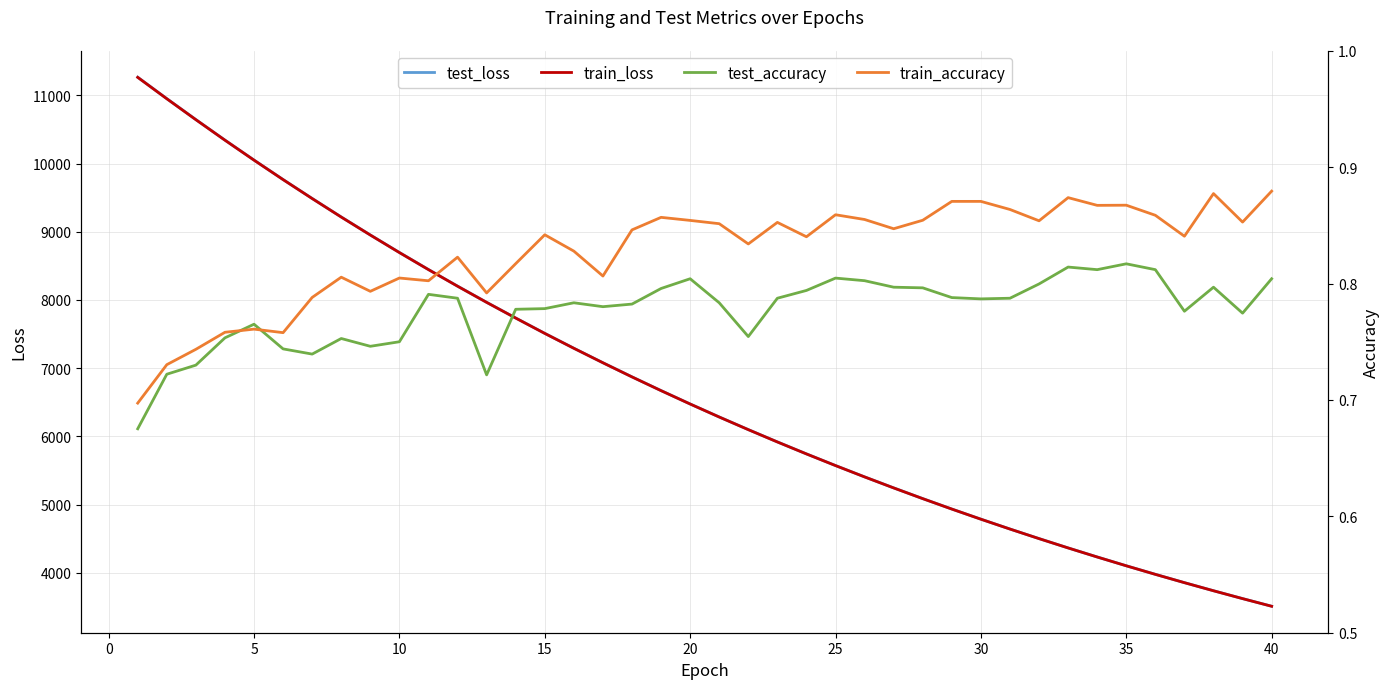

What is the highest value of the train_loss series?

11264.0